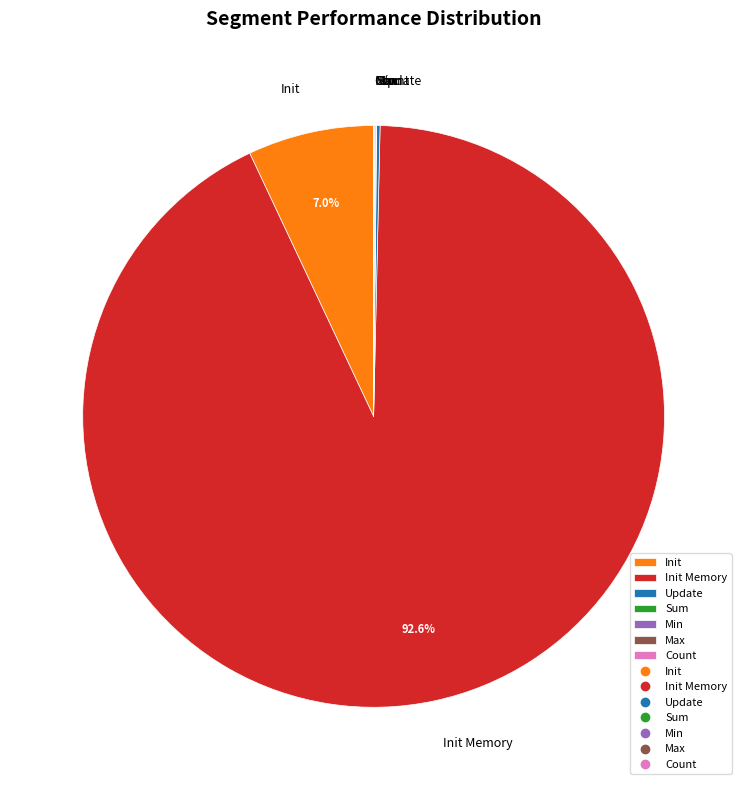

Combined, do Init Memory and Init account for over 50%?

Yes